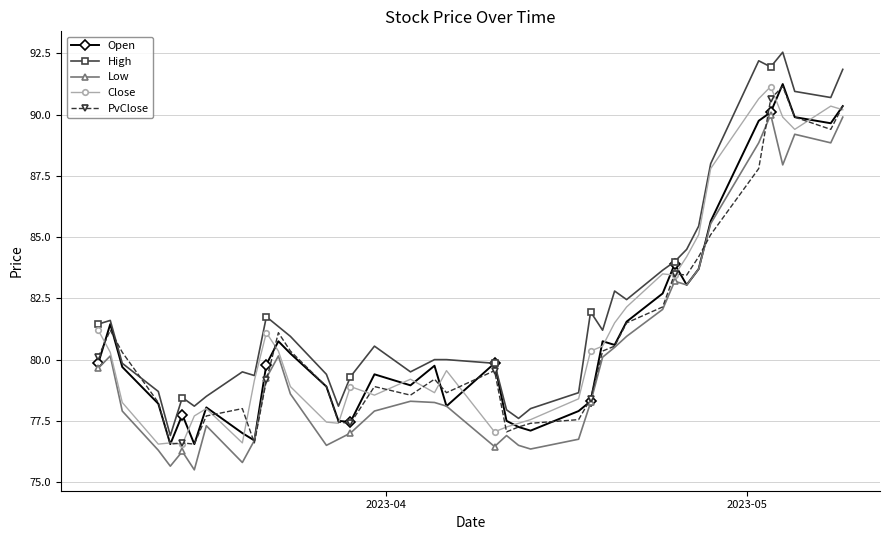

What is the value of the High point at the 36th from the left?

92.0